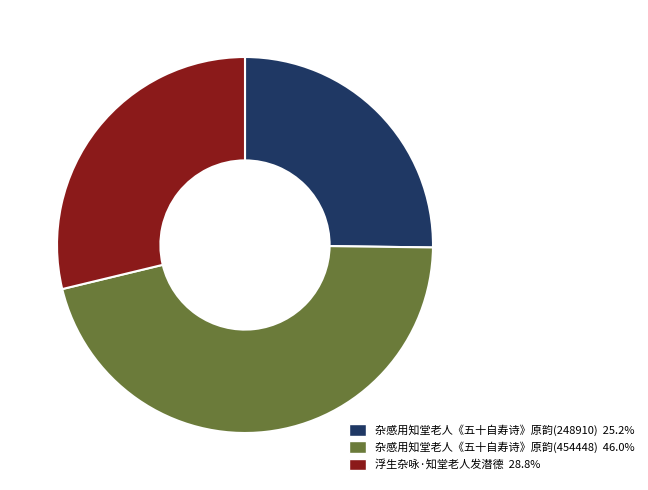

Does any single category account for the majority?

No